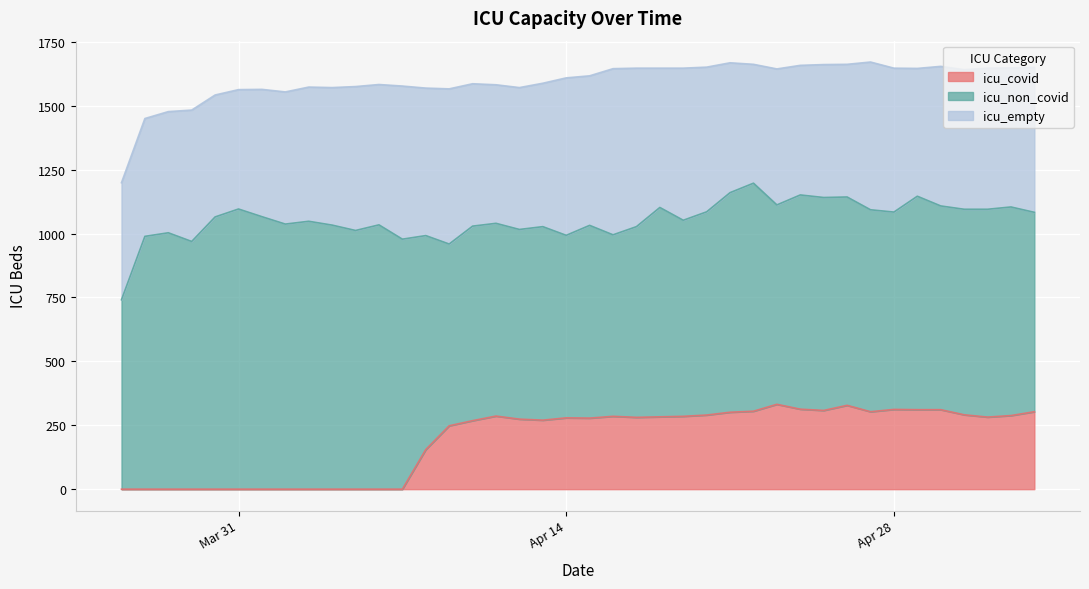

True or false: icu_empty and icu_non_covid cross at least once.

False